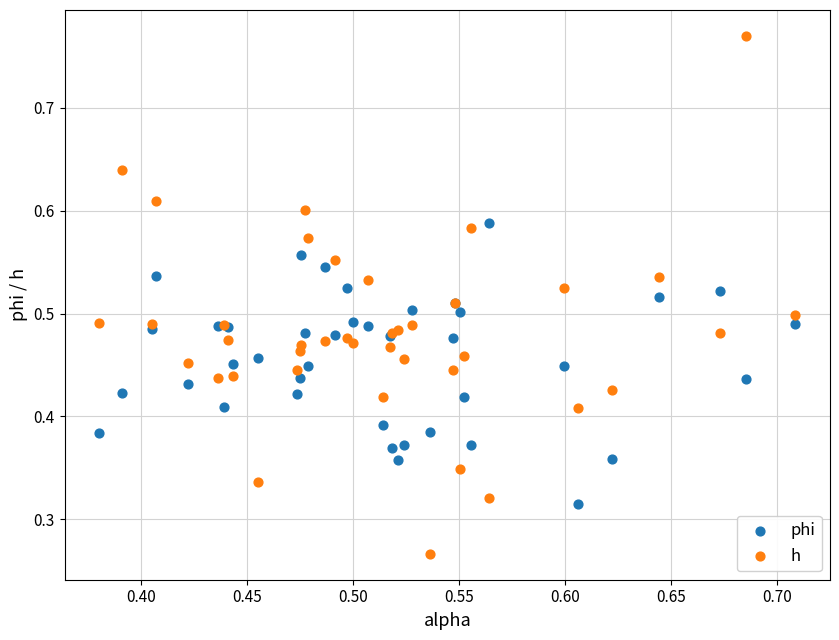

Which series has the widest spread of Y values?

h